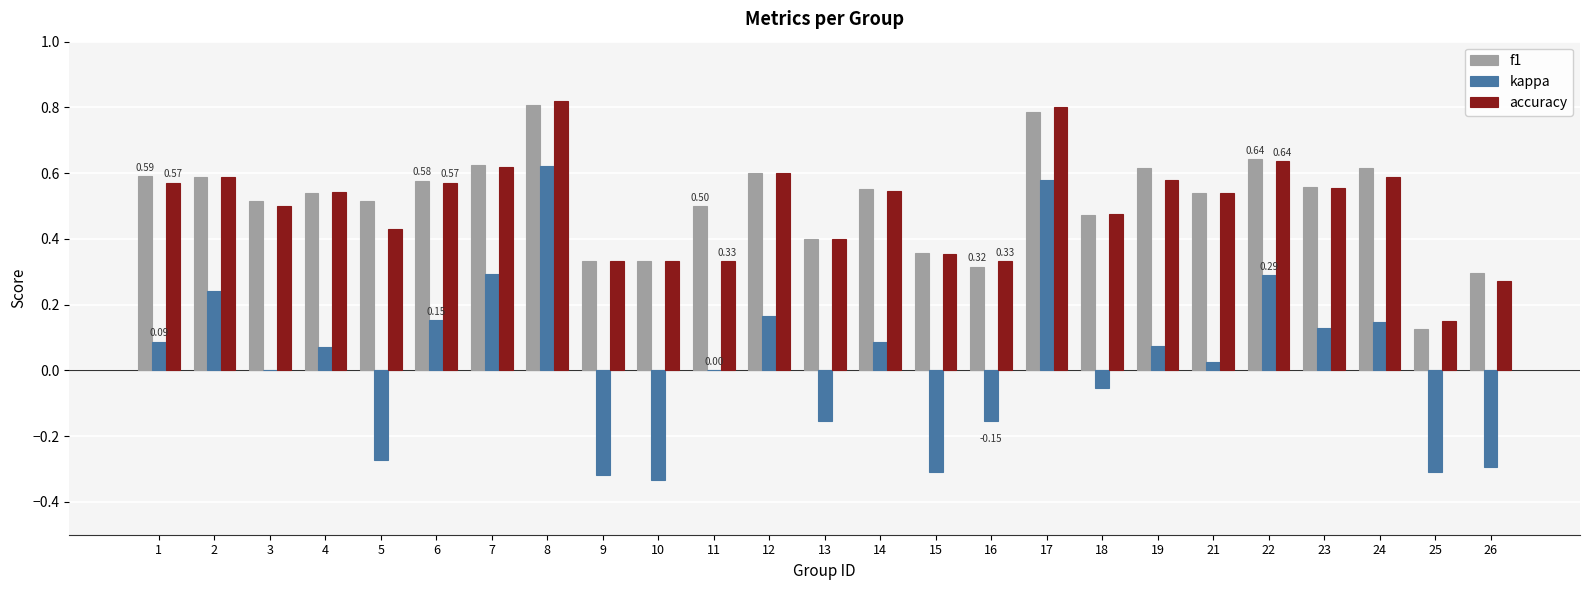

What is the sum of the accuracy values at 8 and 5?

1.2